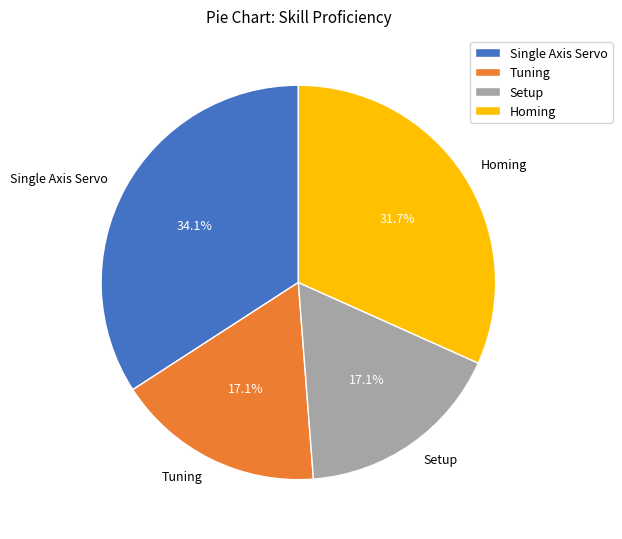

Is it true that Single Axis Servo is 34% of the pie?

True